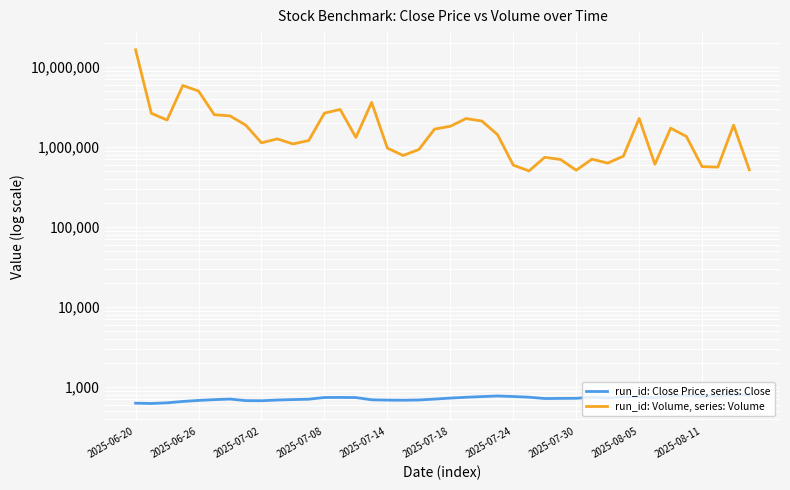

At which category is the sum across all series the highest?

2025-06-20